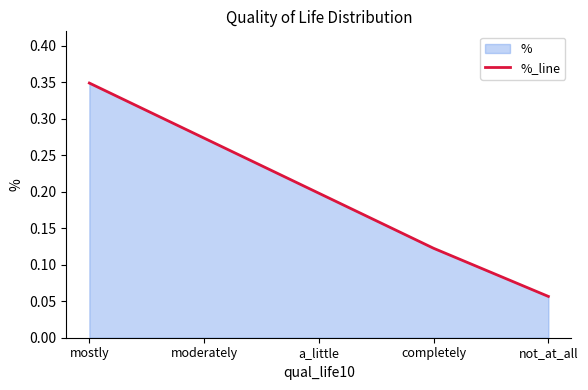

What position from the right is mostly?

5